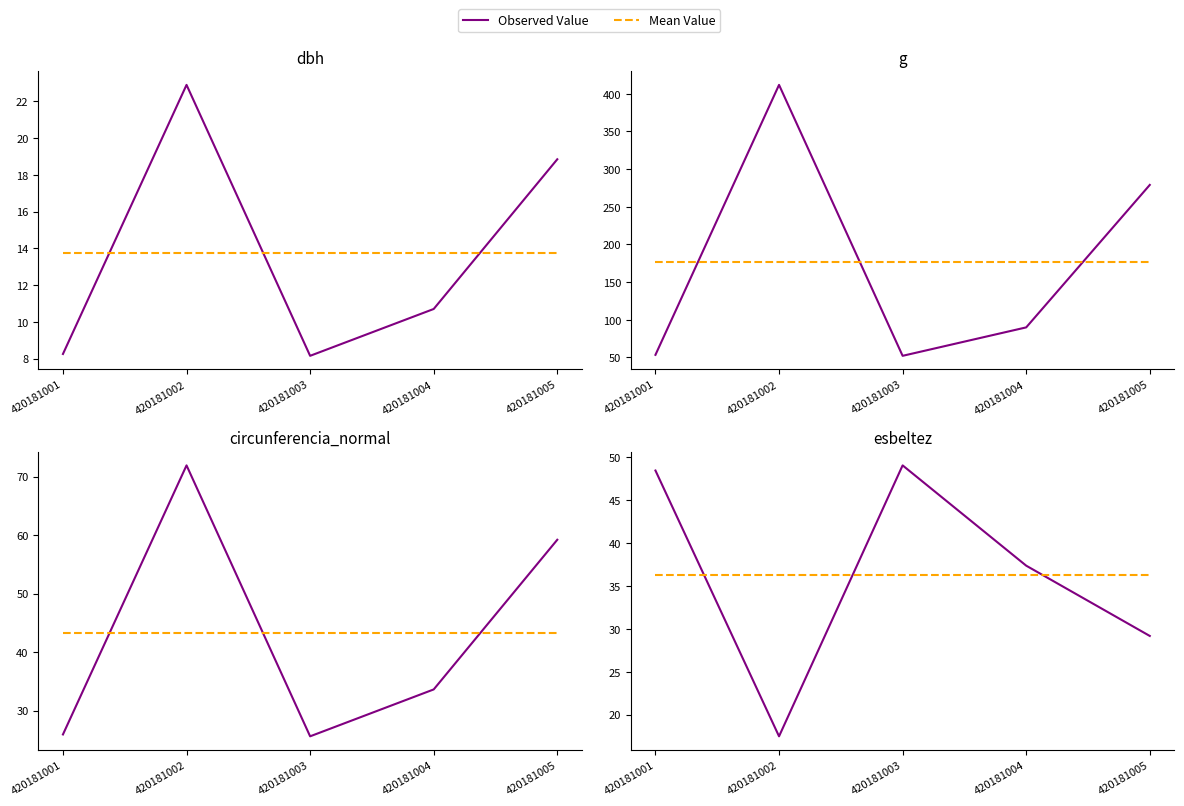

What is the difference between the maximum and minimum values in the circunferencia_normal series?

46.3